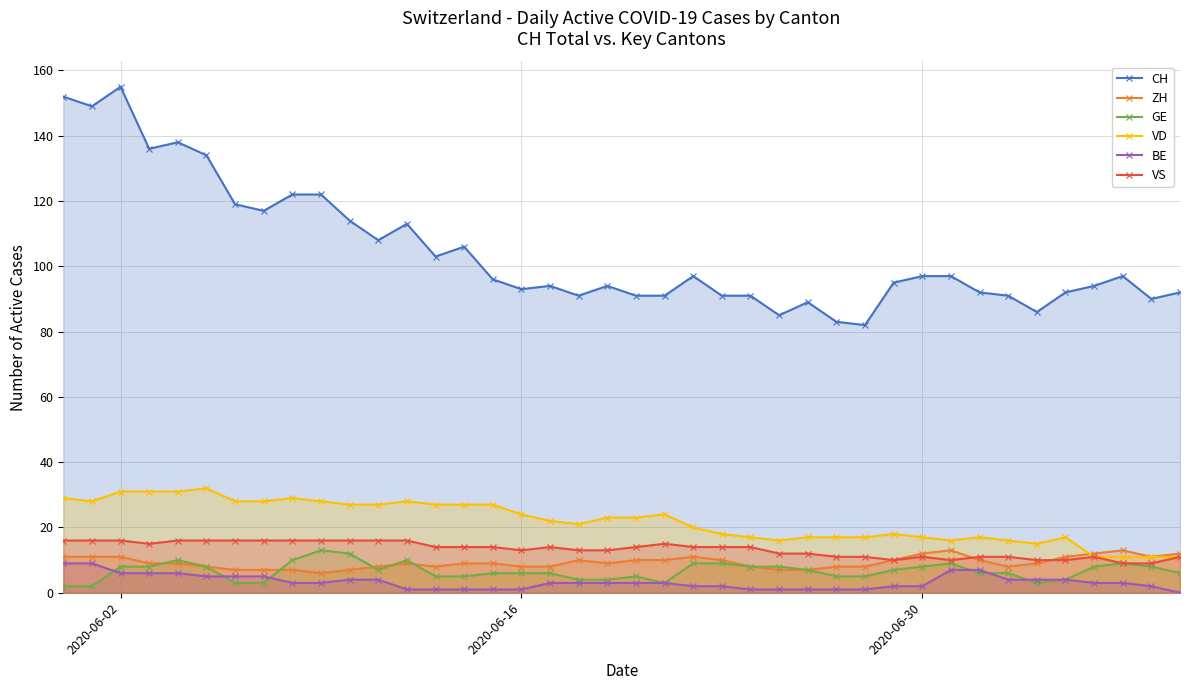

What is the sum of all BE values?

132